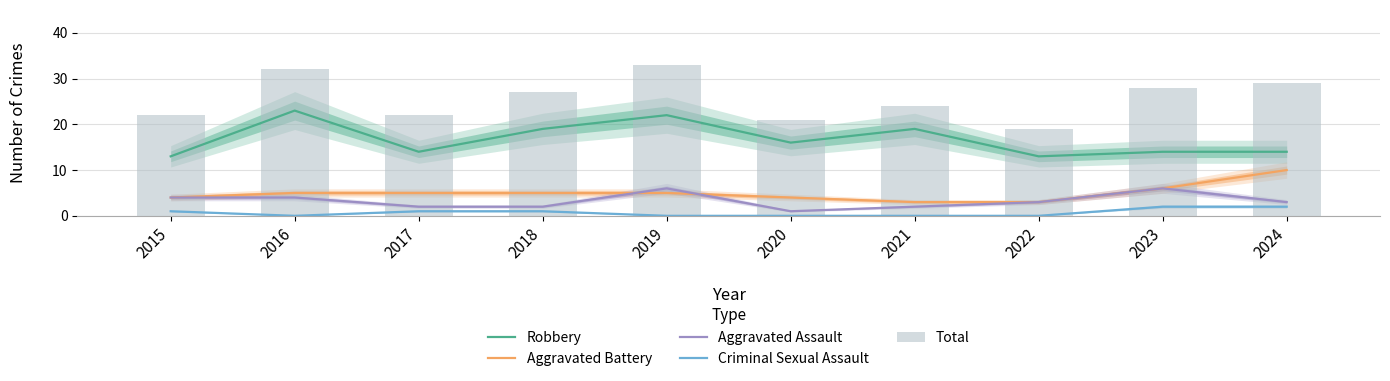

Which series changed the most between 2017 and 2023?

Total